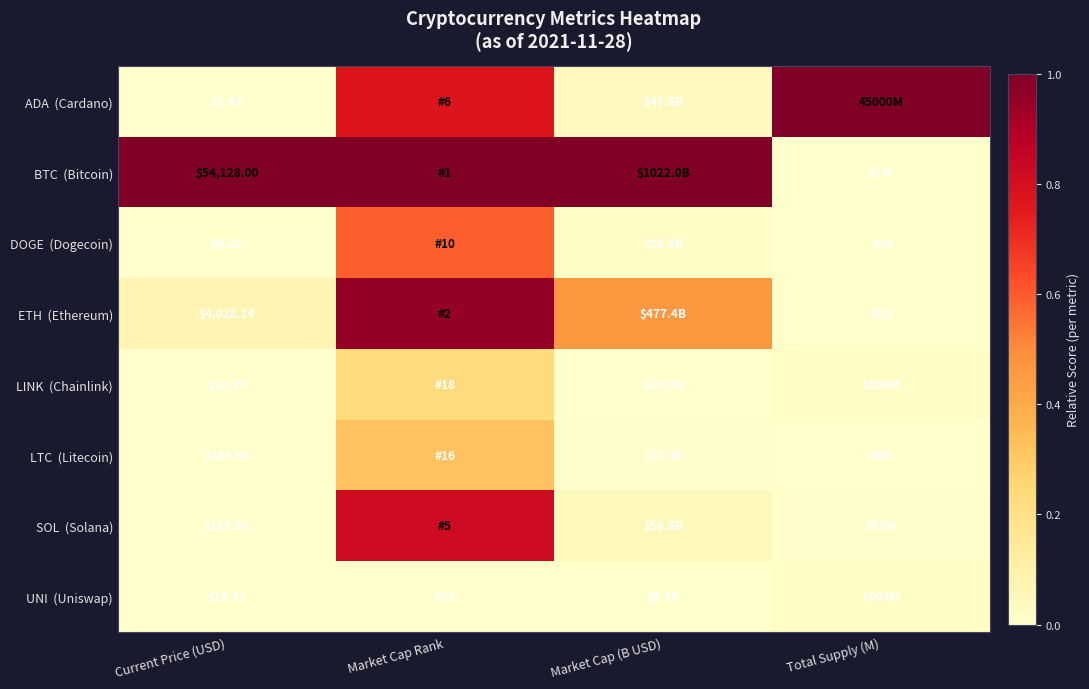

What is the difference between the SOL (Solana) values at Market Cap Rank and Total Supply (M)?

0.8